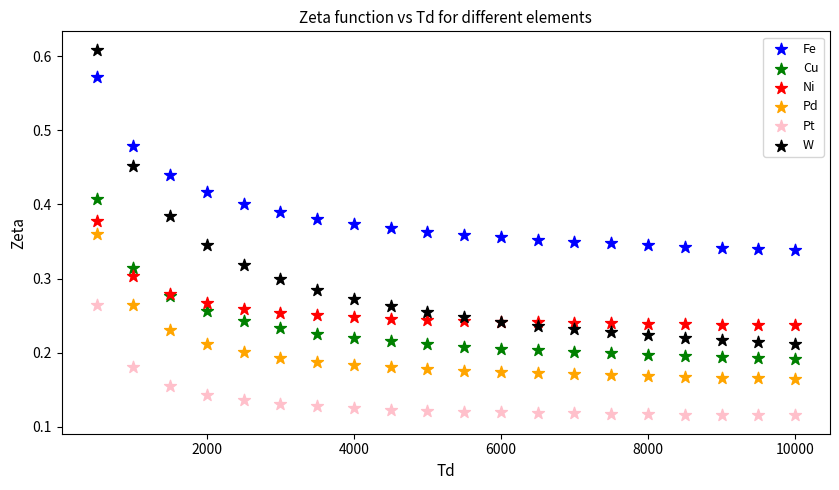

What are all the series names shown in the legend?

Fe, Cu, Ni, Pd, Pt, W